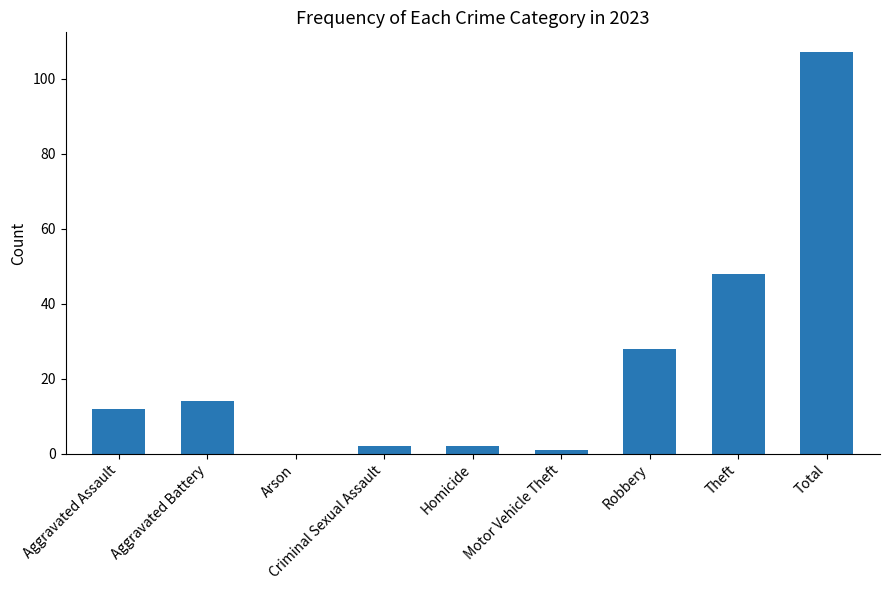

Approximately how many times larger is the value at Total compared to Aggravated Battery?

7.6